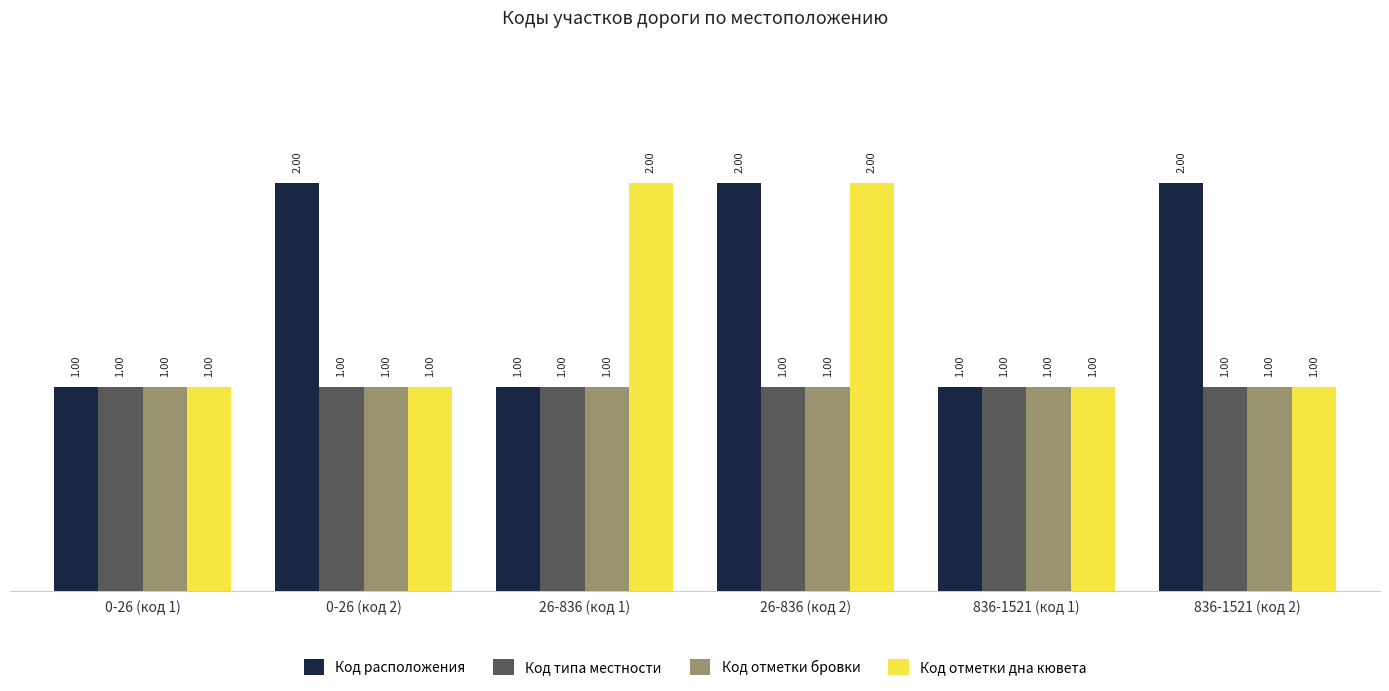

What is the approximate value of Код типа местности at 26-836 (код 2)?

1